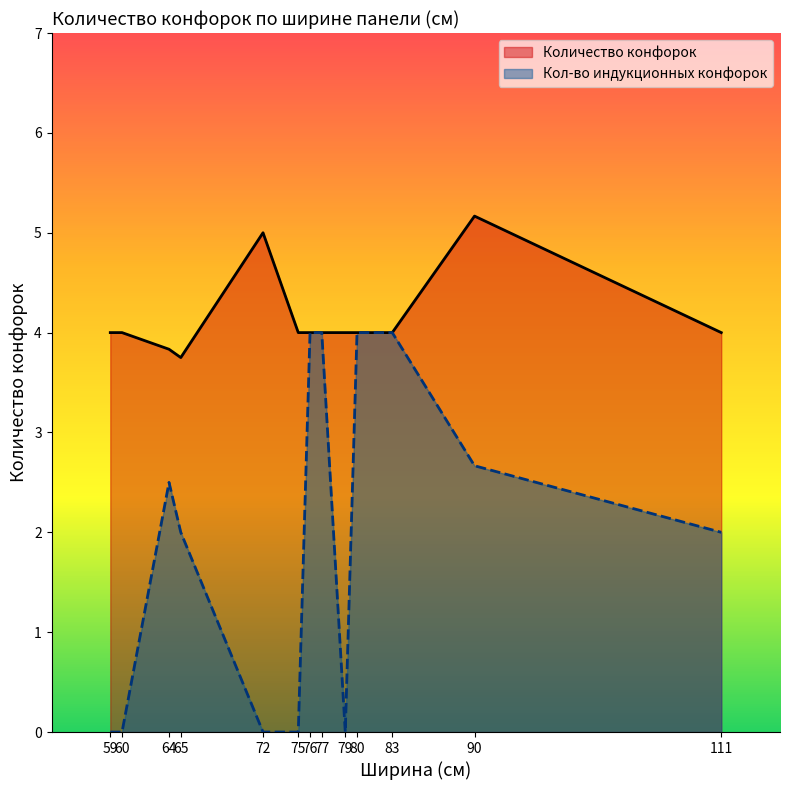

True or false: Количество конфорок has a value of 1 at 90.

False